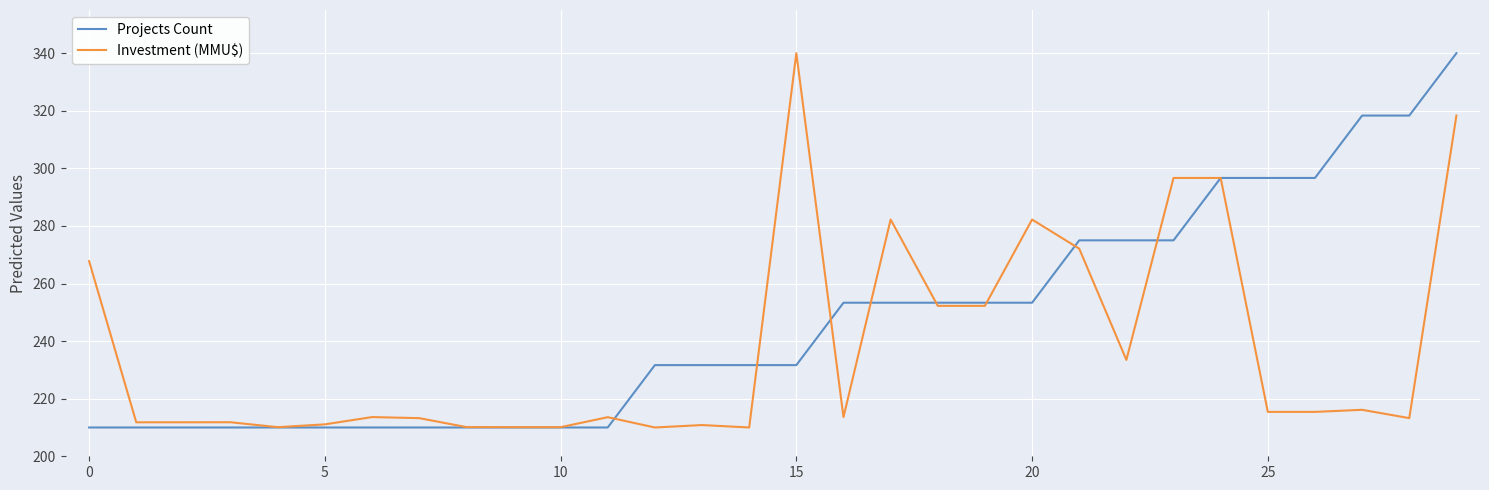

What is the minimum value shown in the chart?

210.0